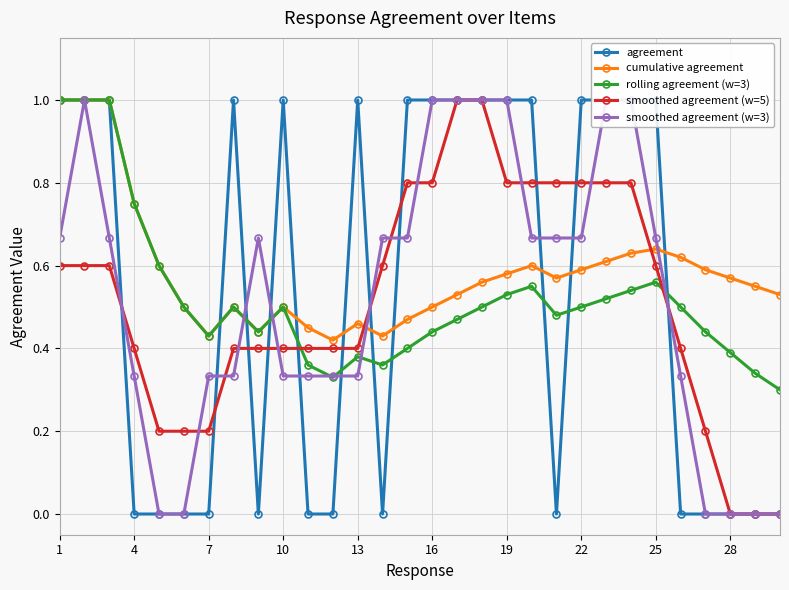

In rolling agreement (w=3), how many points are higher than both neighbors (excluding endpoints)?

5